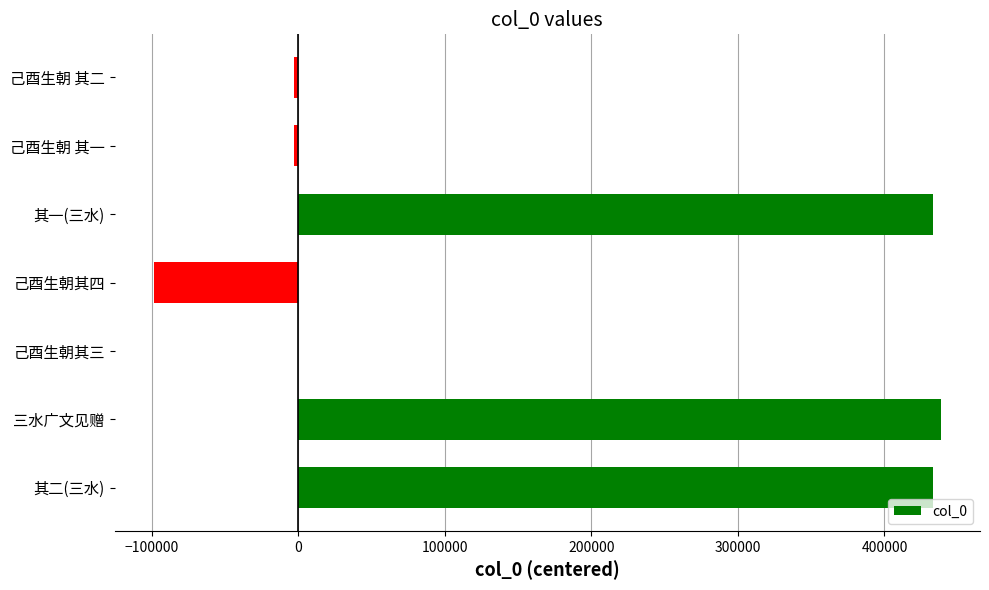

The value at 三水广文见赠 is 438346. True or false?

True